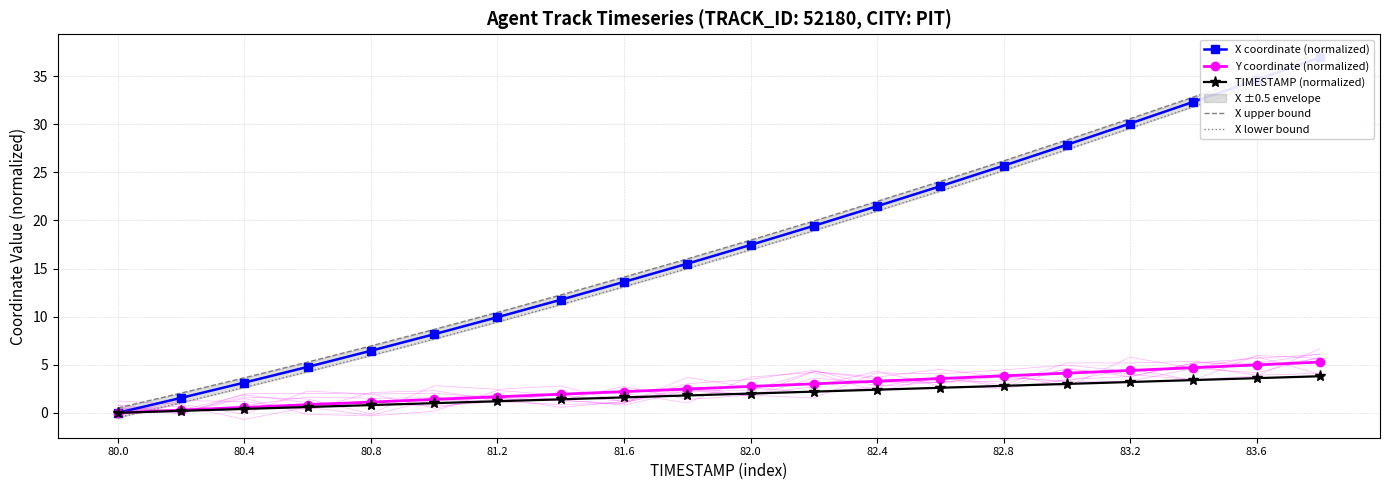

Is it true that TIMESTAMP (normalized) equals 2.4 at 82.4?

True